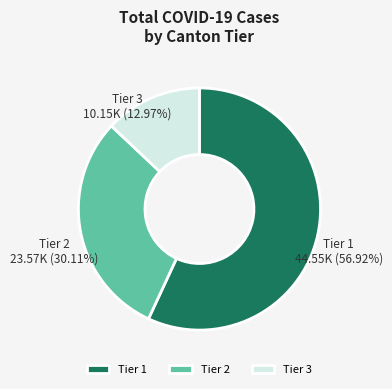

How many slices are in this pie chart?

3